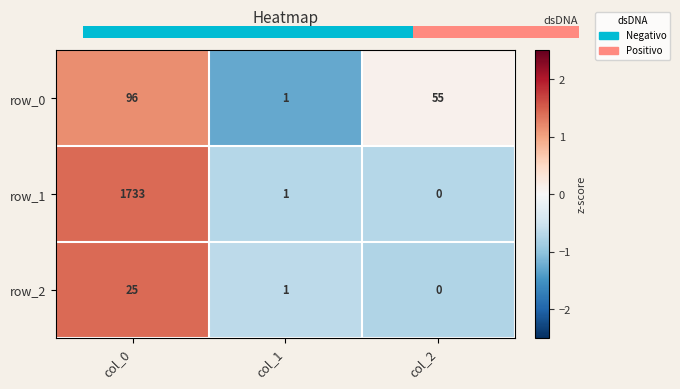

What is the sum of the row_0 values at col_0 and col_1?

97